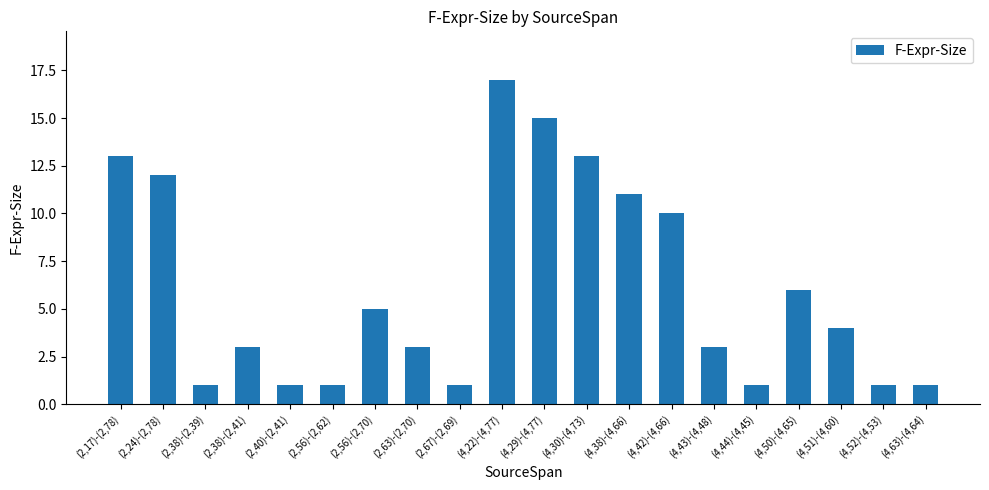

What is the change in value from (2,38)-(2,39) to (4,43)-(4,48)?

+2